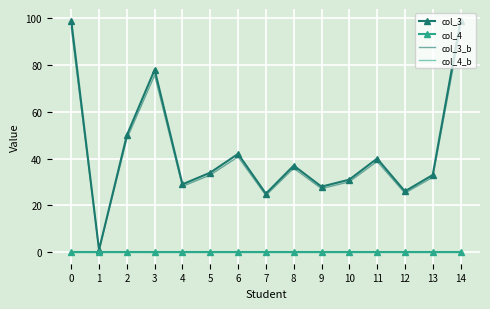

Reading right to left, what are all the values shown in this chart?

col_3: 99.0	33.0	26.0	40.0	31.0	28.0	37.0	25.0	42.0	34.0	29.0	78.0	50.0	1.0	99.0
col_4: 0.0	0.0	0.0	0.0	0.0	0.0	0.0	0.0	0.0	0.0	0.0	0.0	0.0	0.0	0.0
col_3_b: 96.0	32.0	25.2	38.8	30.1	27.2	35.9	24.2	40.7	33.0	28.1	75.7	48.5	1.0	96.0
col_4_b: 0.0	0.0	0.0	0.0	0.0	0.0	0.0	0.0	0.0	0.0	0.0	0.0	0.0	0.0	0.0